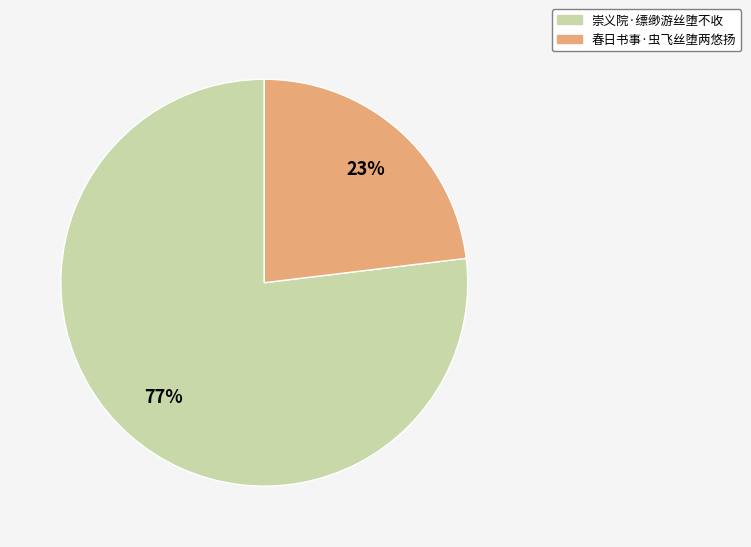

Which has a higher value, 春日书事·虫飞丝堕两悠扬 or 崇义院·缥缈游丝堕不收?

崇义院·缥缈游丝堕不收